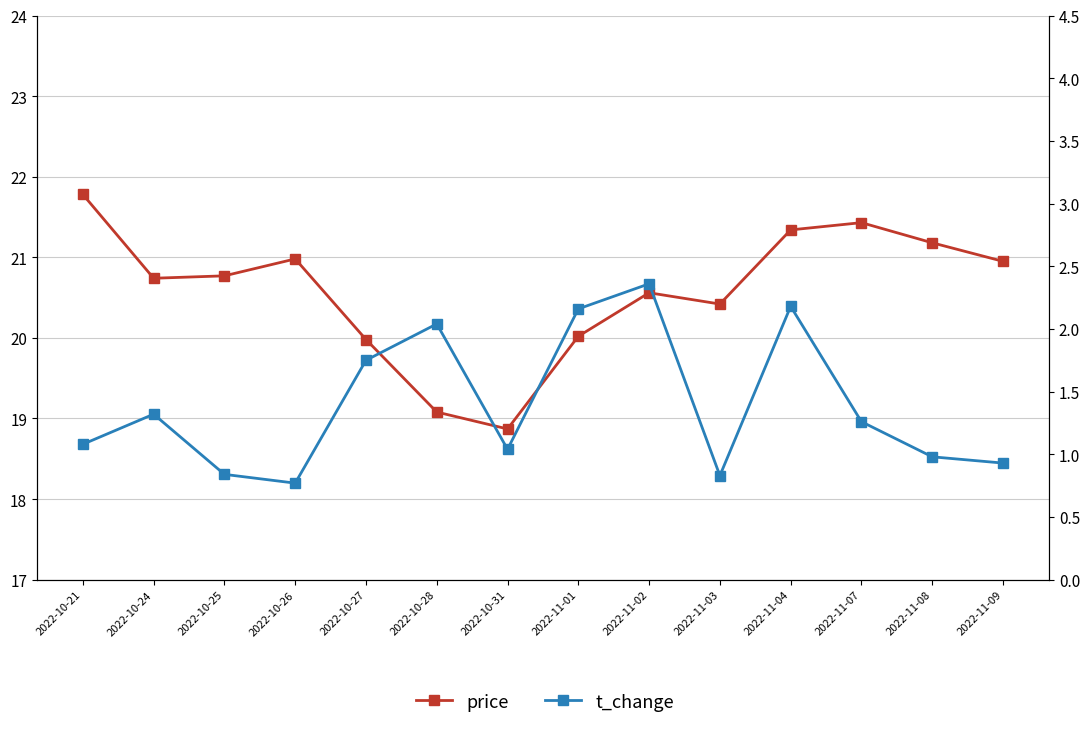

Is the value of price at 2022-11-09 greater than the value of t_change at 2022-11-08?

Yes